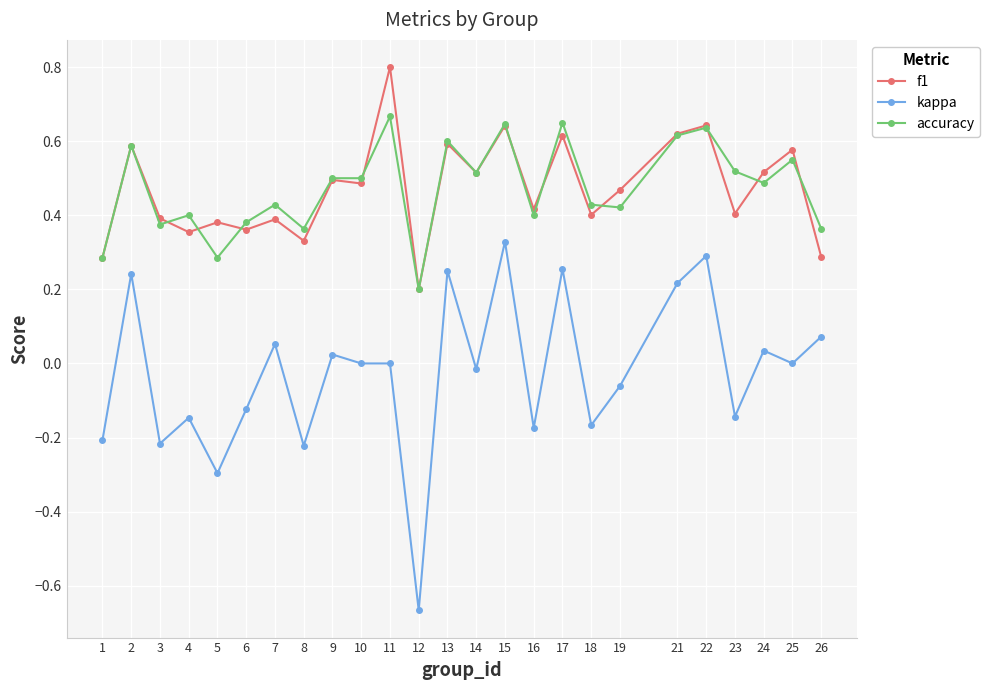

Rank the series at 18 from highest to lowest value.

accuracy, f1, kappa